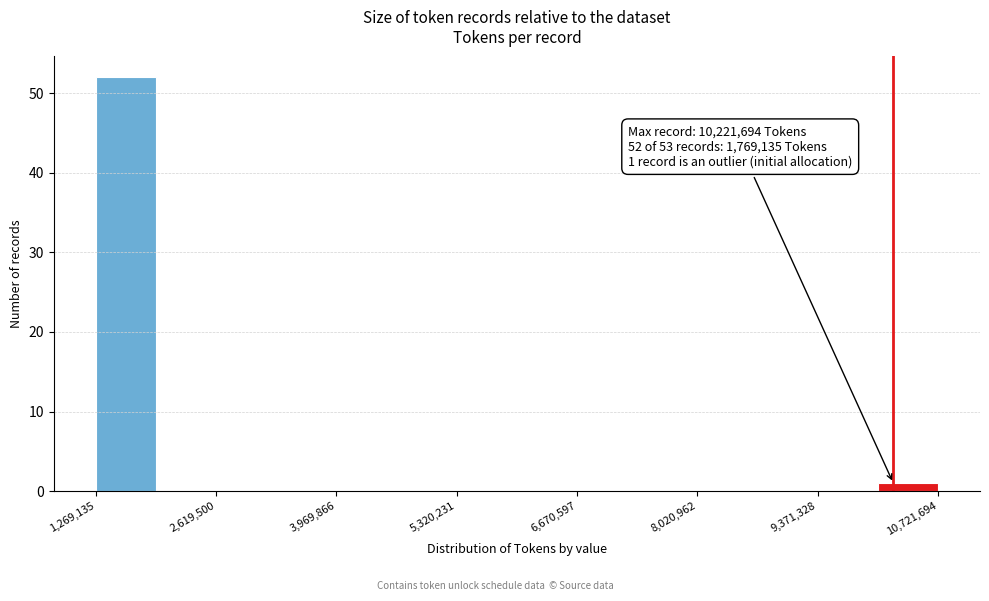

Read against the x-axis, roughly where is the centre of the tallest bar?

1600000